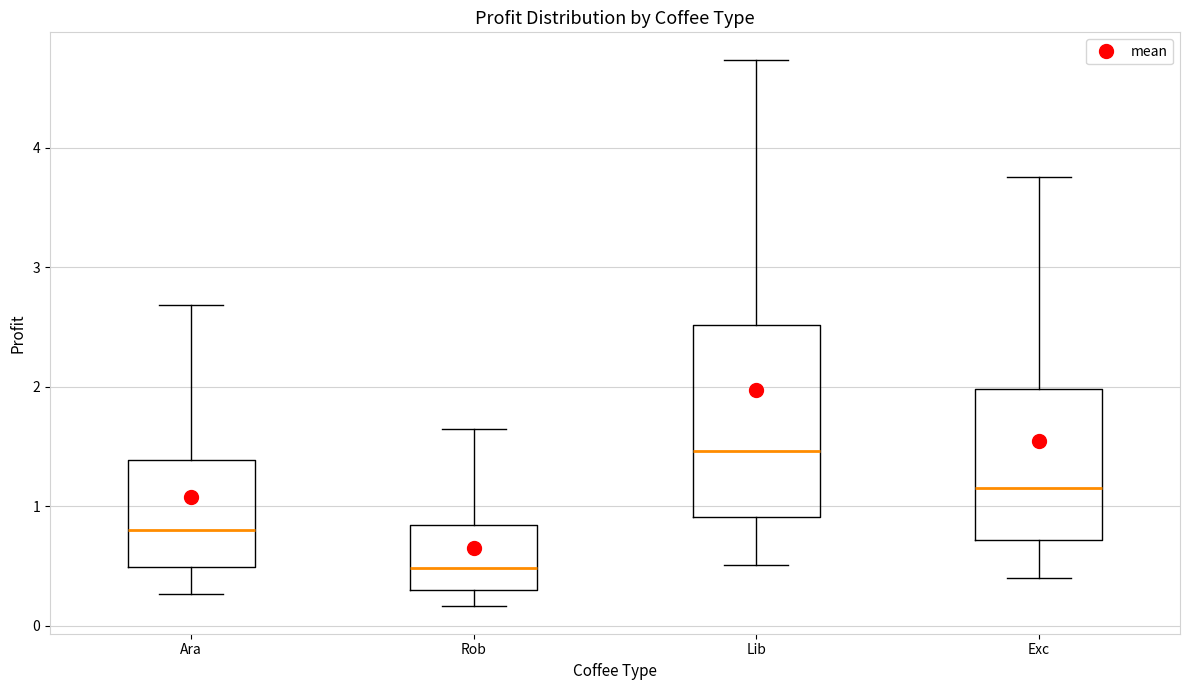

Reading left to right, read every box against the y-axis: the position of its median line, the range the box covers, and the ends of its whiskers. The values are not printed on the chart, so give them approximately, as read against the axis.

Ara: median 0.8, box 0.5 to 1.4, whiskers 0.3 to 2.7
Rob: median 0.5, box 0.3 to 0.8, whiskers 0.2 to 1.6
Lib: median 1.5, box 0.9 to 2.5, whiskers 0.5 to 4.7
Exc: median 1.2, box 0.7 to 2.0, whiskers 0.4 to 3.8